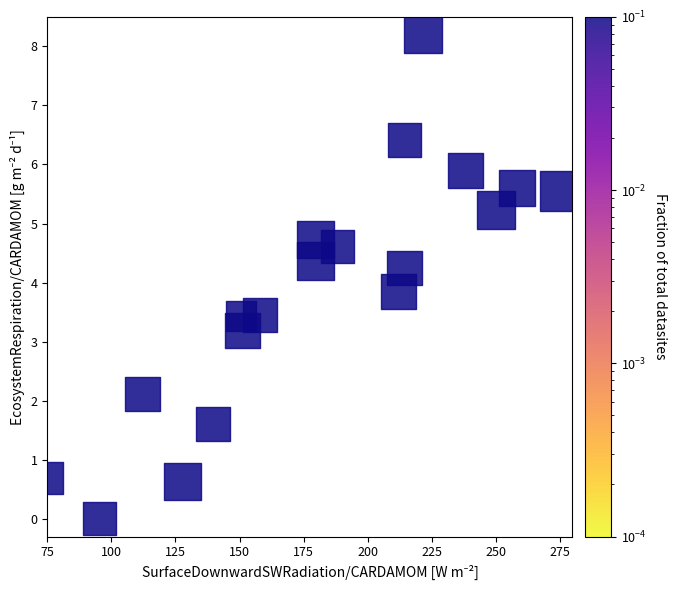

What is the range of Y values (max minus min)?

8.2